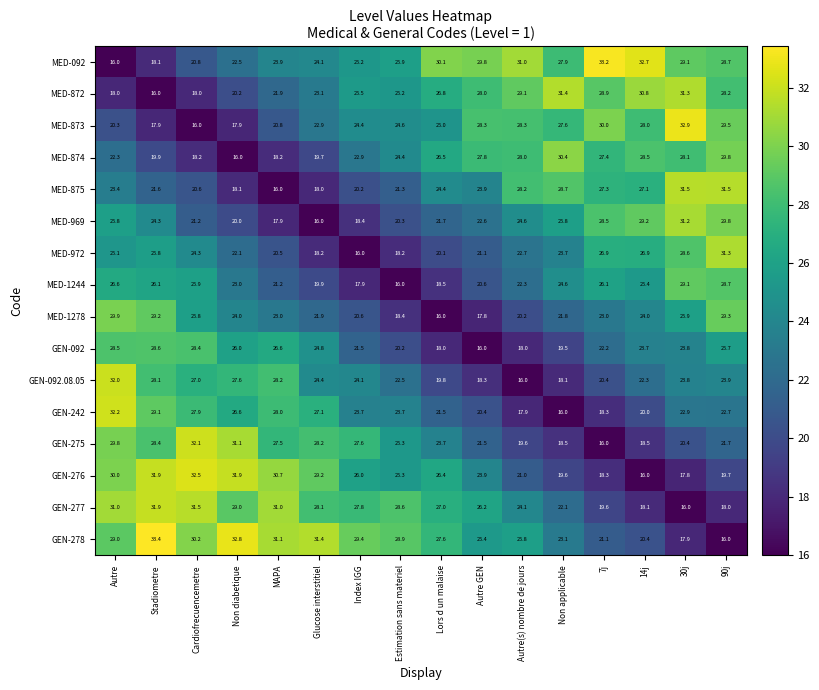

What is the average value of the GEN-277 series?

25.6